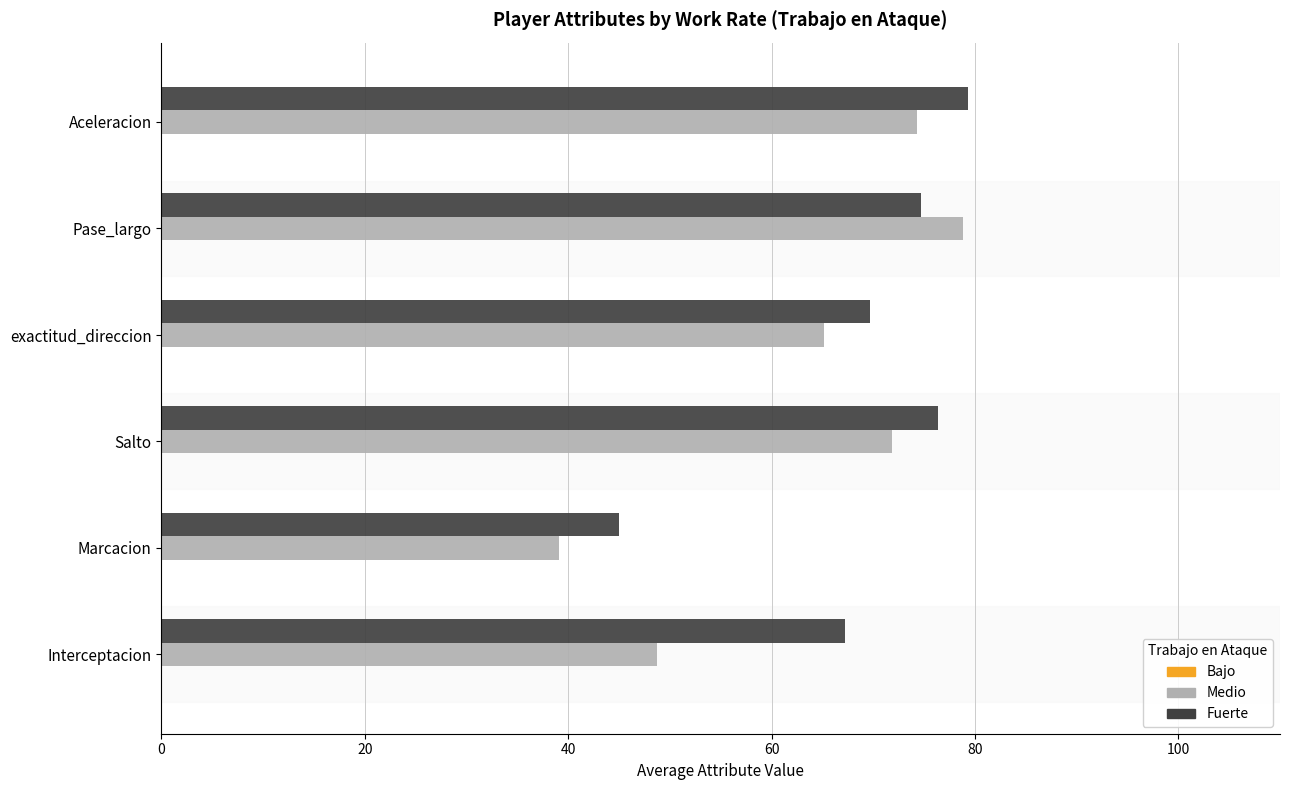

What is the maximum value shown in the chart?

79.3